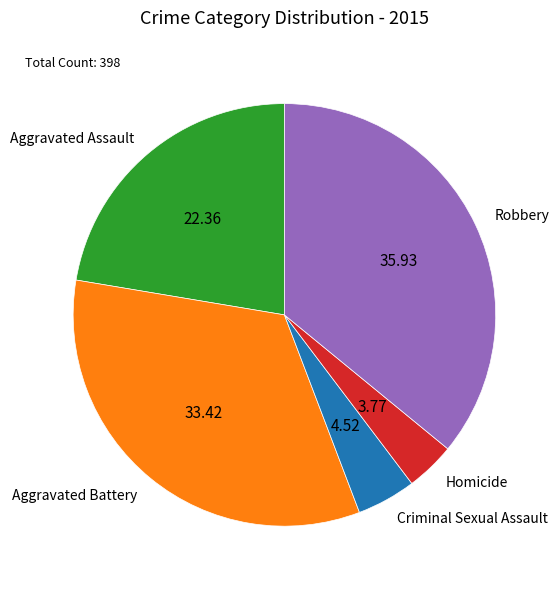

Combined, do Homicide and Robbery account for over 50%?

No